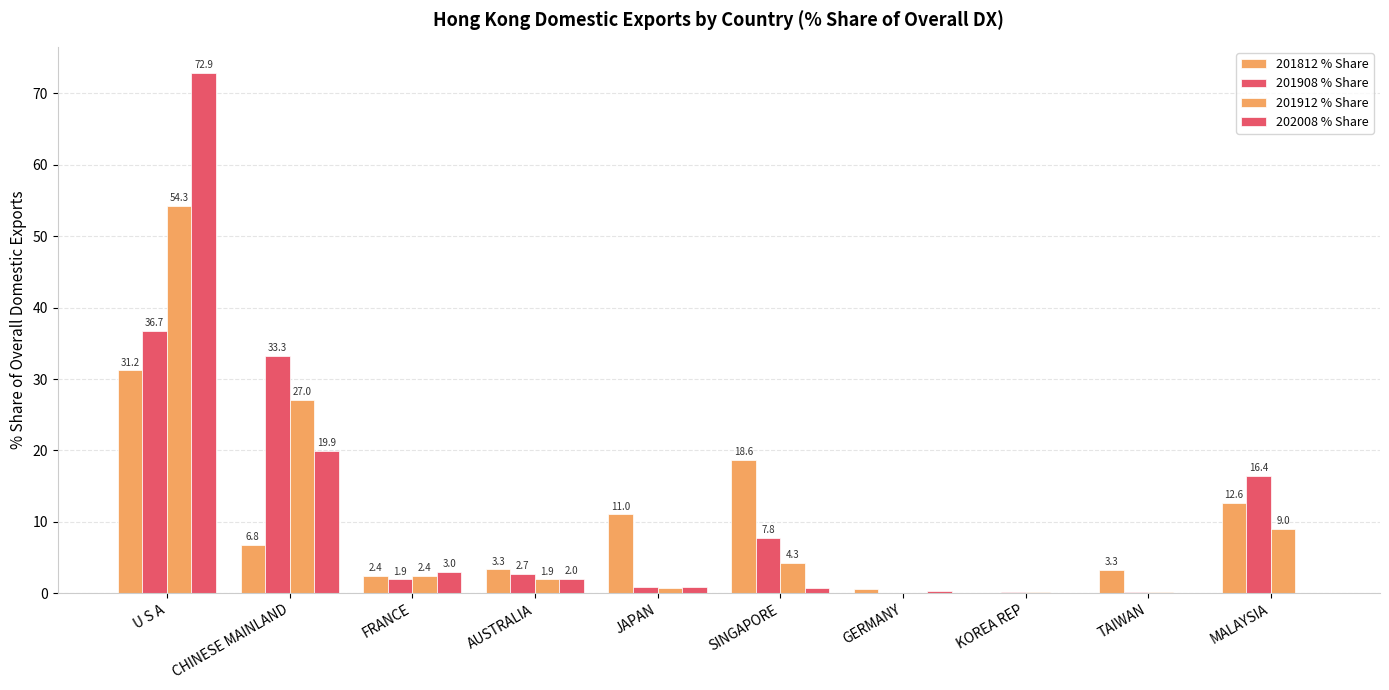

How many groups of bars are there?

10